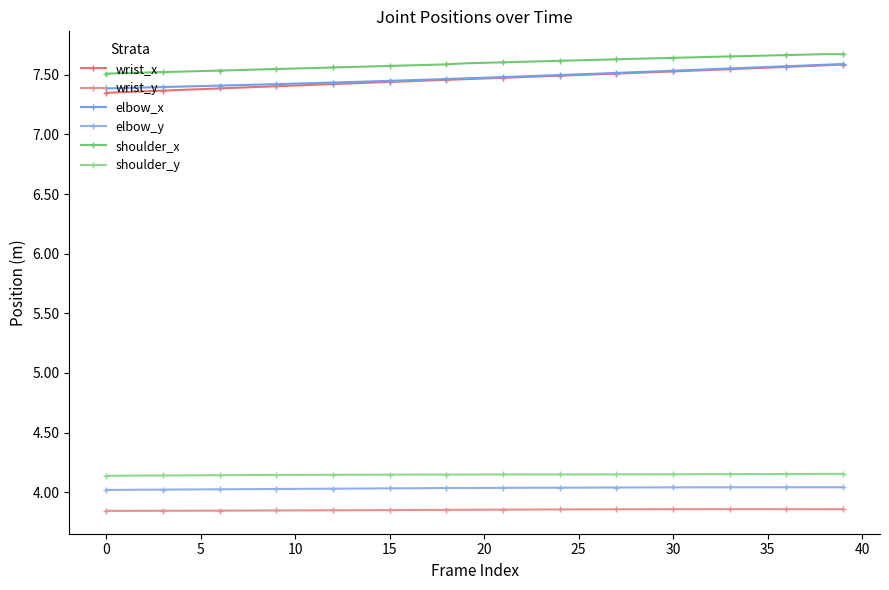

What are all the series names shown in the legend?

wrist_x, wrist_y, elbow_x, elbow_y, shoulder_x, shoulder_y